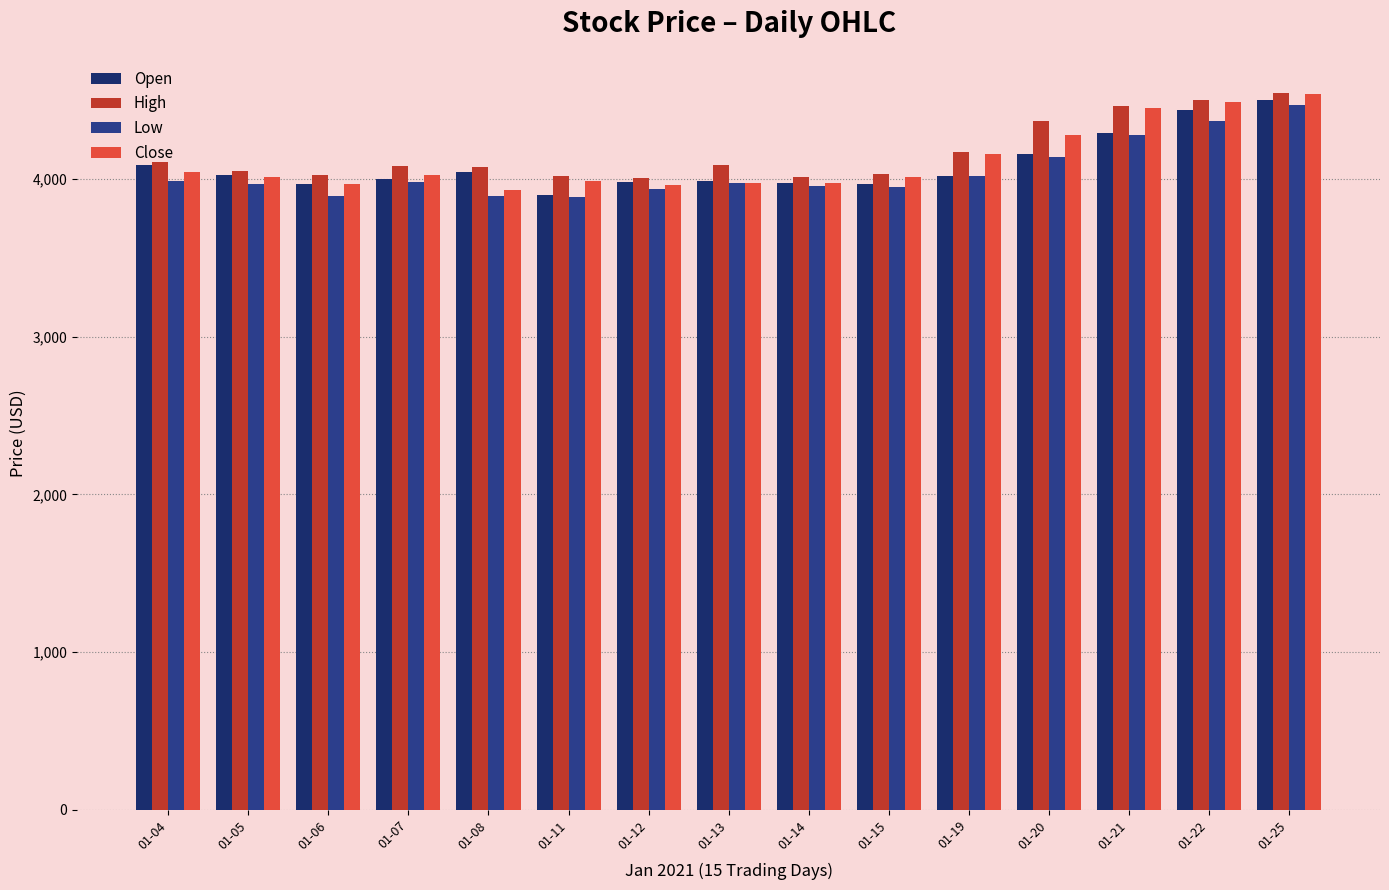

How many values in the Open series are below 4021?

7